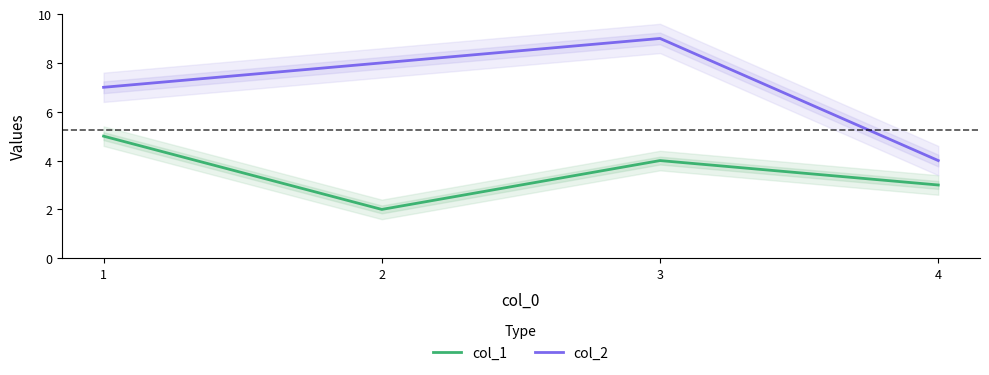

What is the difference between the col_1 values at 1 and 3?

1